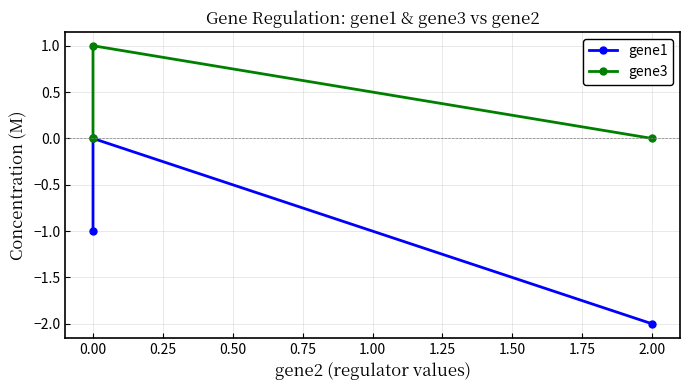

How many data points does each series have?

3